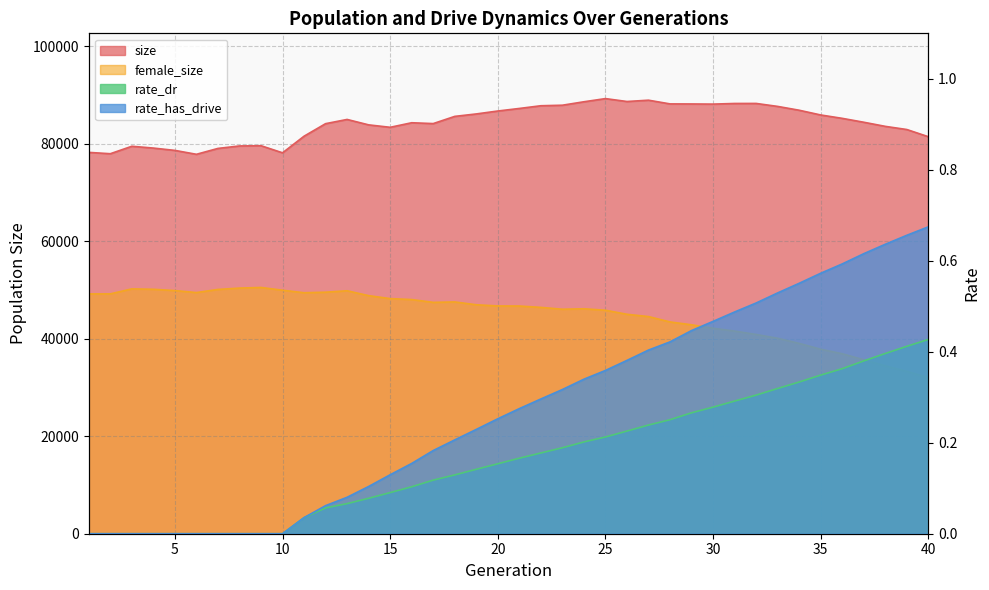

Reading right to left, extract all data points from this chart.

size: 40=81450.0	39=82925.0	38=83572.0	37=84418.0	36=85217.0	35=85909.0	34=86882.0	33=87665.0	32=88276.0	31=88268.0	30=88139.0	29=88169.0	28=88182.0	27=88942.0	26=88672.0	25=89268.0	24=88618.0	23=87911.0	22=87803.0	21=87246.0	20=86722.0	19=86121.0	18=85620.0	17=84143.0	16=84315.0	15=83380.0	14=83881.0	13=84992.0	12=84127.0	11=81554.0	10=78148.0	9=79603.0	8=79553.0	7=79048.0	6=77841.0	5=78642.0	4=79120.0	3=79489.0	2=77959.0	1=78235.0
female_size: 40=32008.0	39=33309.0	38=34451.0	37=35687.0	36=36920.0	35=37850.0	34=39046.0	33=40098.0	32=40877.0	31=41575.0	30=42155.0	29=42862.0	28=43450.0	27=44549.0	26=45020.0	25=45851.0	24=46148.0	23=46056.0	22=46434.0	21=46714.0	20=46730.0	19=46973.0	18=47553.0	17=47465.0	16=48042.0	15=48235.0	14=48844.0	13=49844.0	12=49552.0	11=49439.0	10=49958.0	9=50522.0	8=50394.0	7=50115.0	6=49475.0	5=49882.0	4=50147.0	3=50234.0	2=49206.0	1=49200.0
rate_dr: 40=0.4	39=0.4	38=0.4	37=0.4	36=0.4	35=0.3	34=0.3	33=0.3	32=0.3	31=0.3	30=0.3	29=0.3	28=0.3	27=0.2	26=0.2	25=0.2	24=0.2	23=0.2	22=0.2	21=0.2	20=0.2	19=0.1	18=0.1	17=0.1	16=0.1	15=0.1	14=0.1	13=0.1	12=0.1	11=0.0	10=0.0	9=0.0	8=0.0	7=0.0	6=0.0	5=0.0	4=0.0	3=0.0	2=0.0	1=0.0
rate_has_drive: 40=0.7	39=0.7	38=0.6	37=0.6	36=0.6	35=0.6	34=0.6	33=0.5	32=0.5	31=0.5	30=0.5	29=0.4	28=0.4	27=0.4	26=0.4	25=0.4	24=0.3	23=0.3	22=0.3	21=0.3	20=0.3	19=0.2	18=0.2	17=0.2	16=0.2	15=0.1	14=0.1	13=0.1	12=0.1	11=0.0	10=0.0	9=0.0	8=0.0	7=0.0	6=0.0	5=0.0	4=0.0	3=0.0	2=0.0	1=0.0